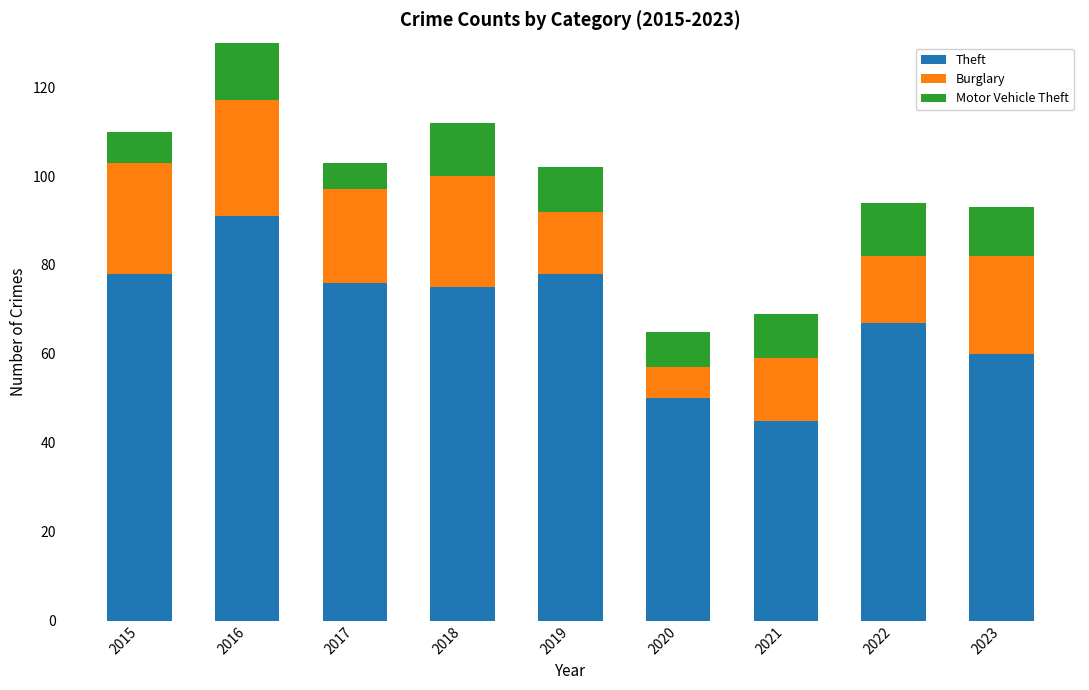

Which series has the largest total across all categories?

Theft